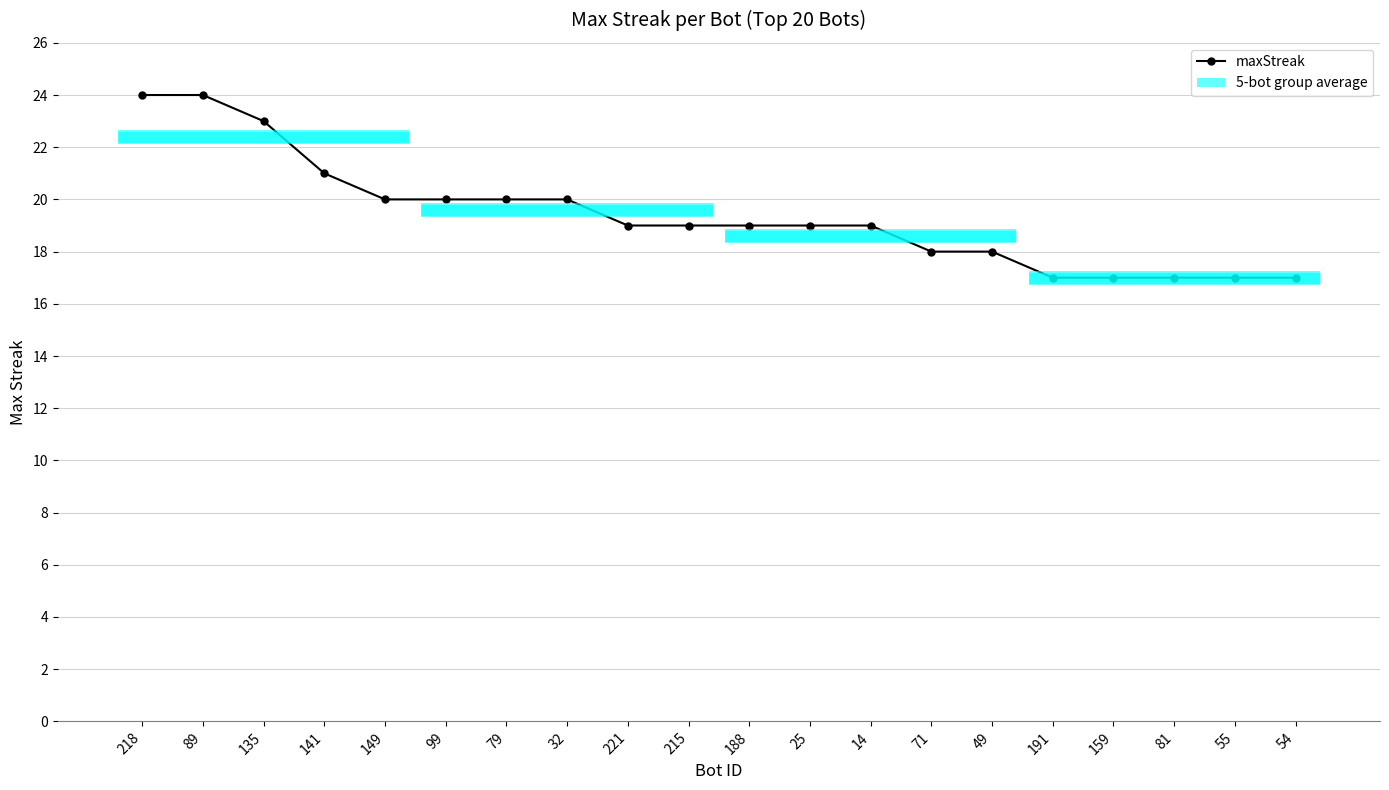

The chart shows a value of 29 at 191. True or false?

False